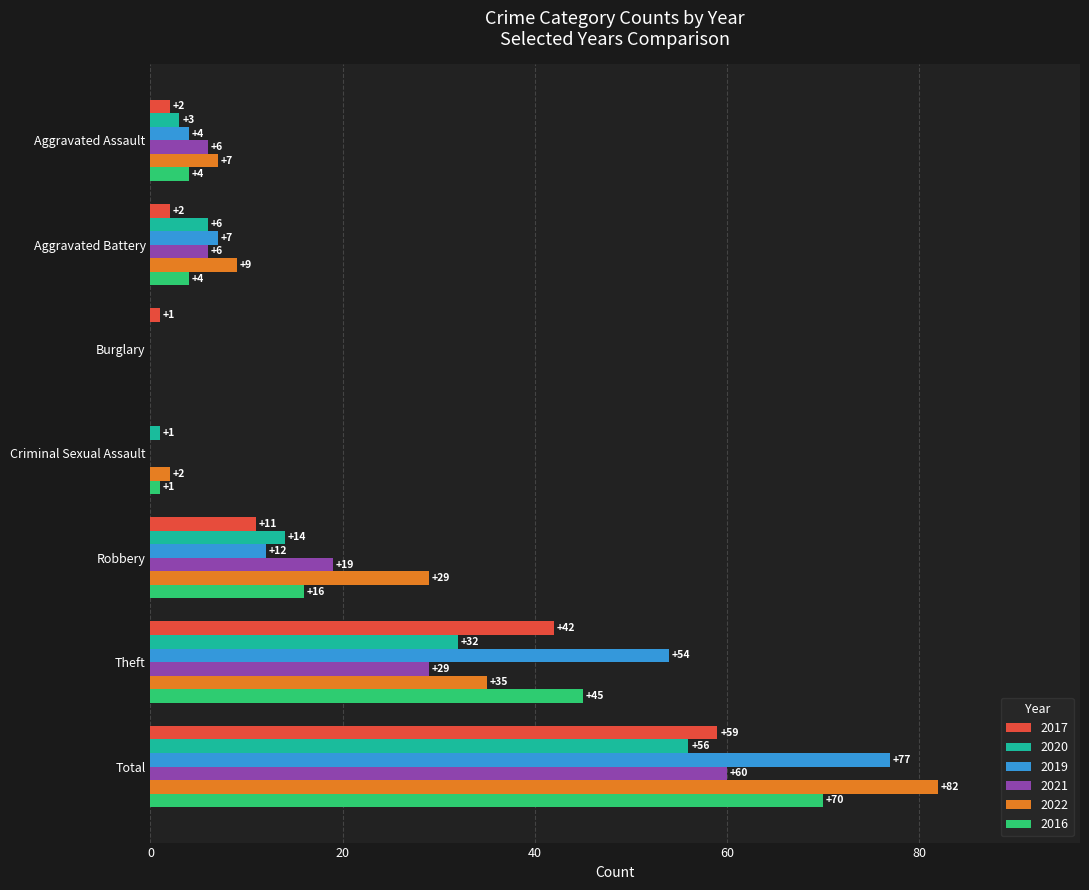

What is the total value across all series at Aggravated Assault?

26